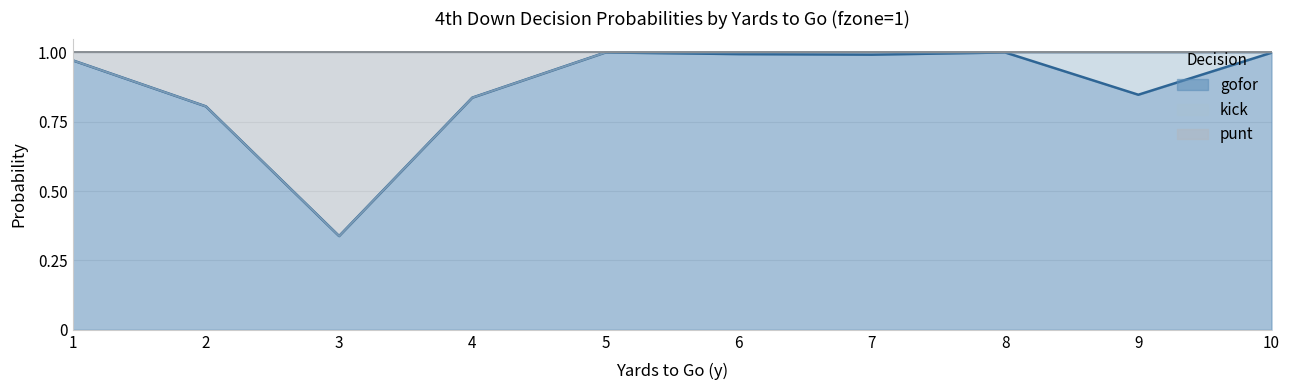

What is the greatest value displayed?

1.0